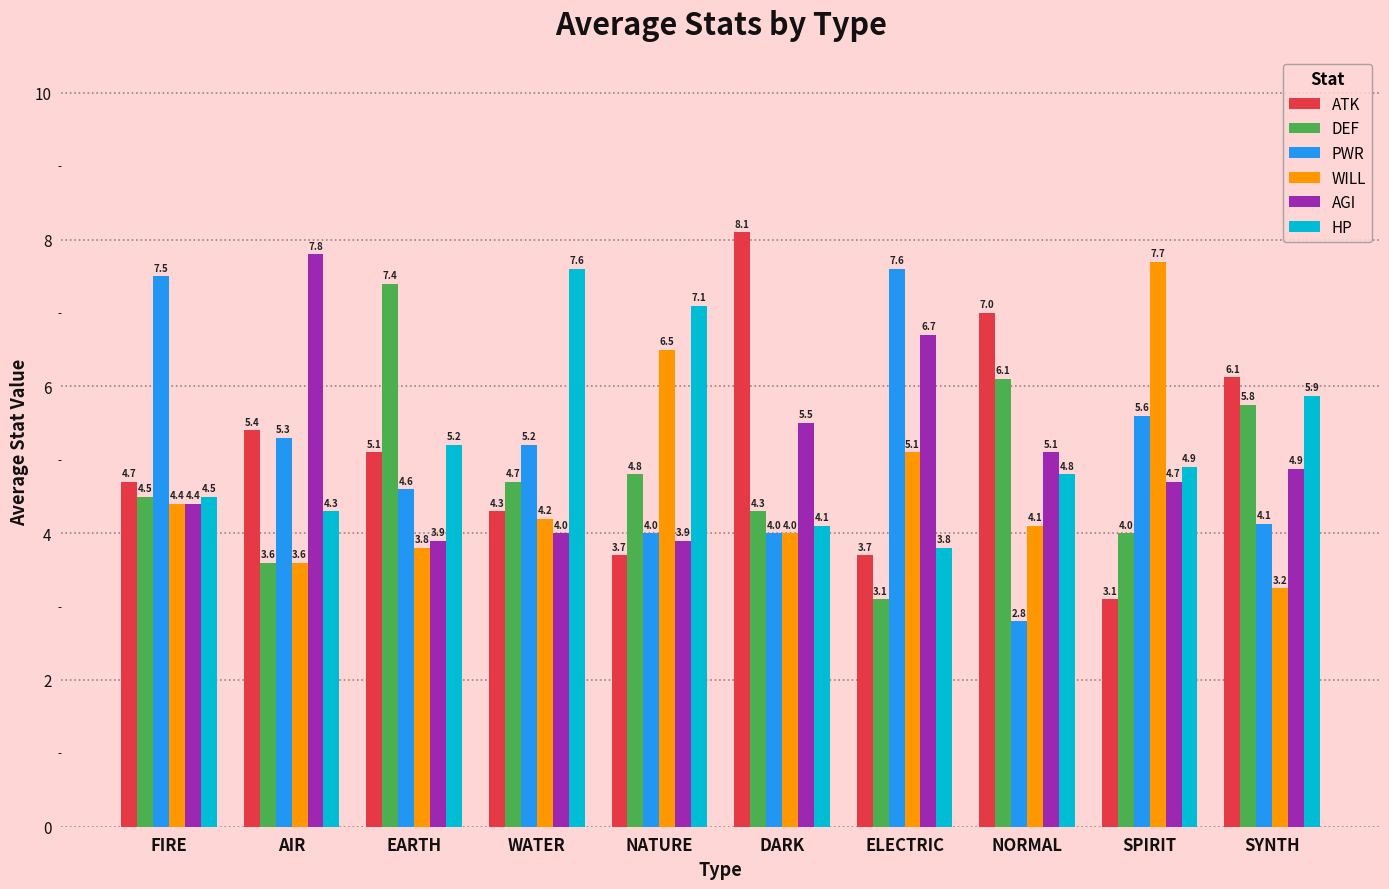

What position from the left is NATURE?

5